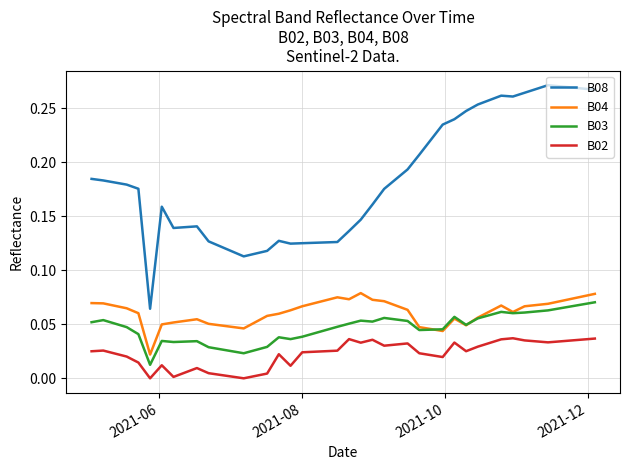

Which series has the widest spread of values?

B08